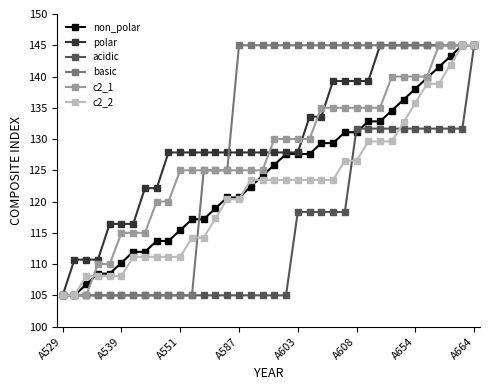

What is the highest value of the c2_2 series?

145.0